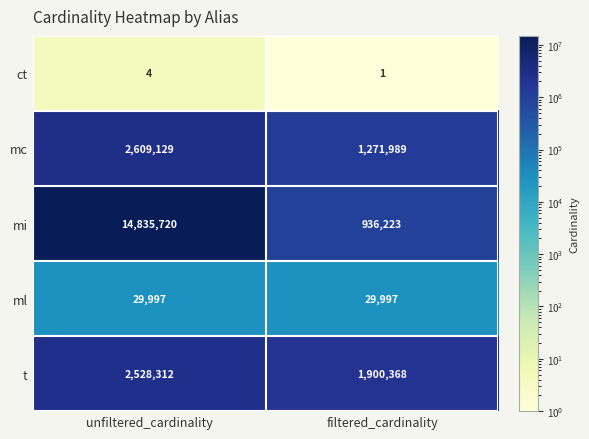

What is the difference between the highest and lowest values at unfiltered_cardinality?

14835716